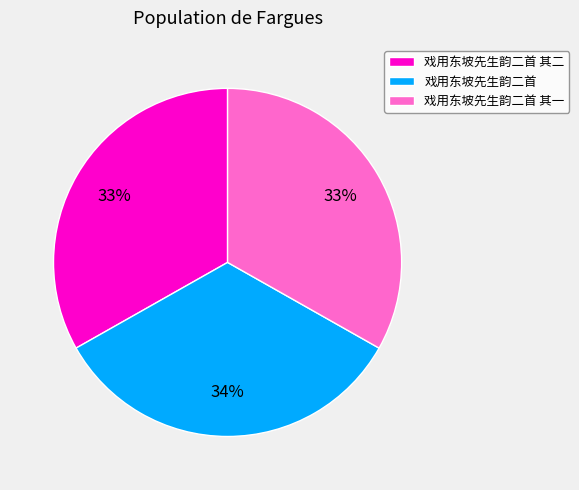

Does any single category account for the majority?

No